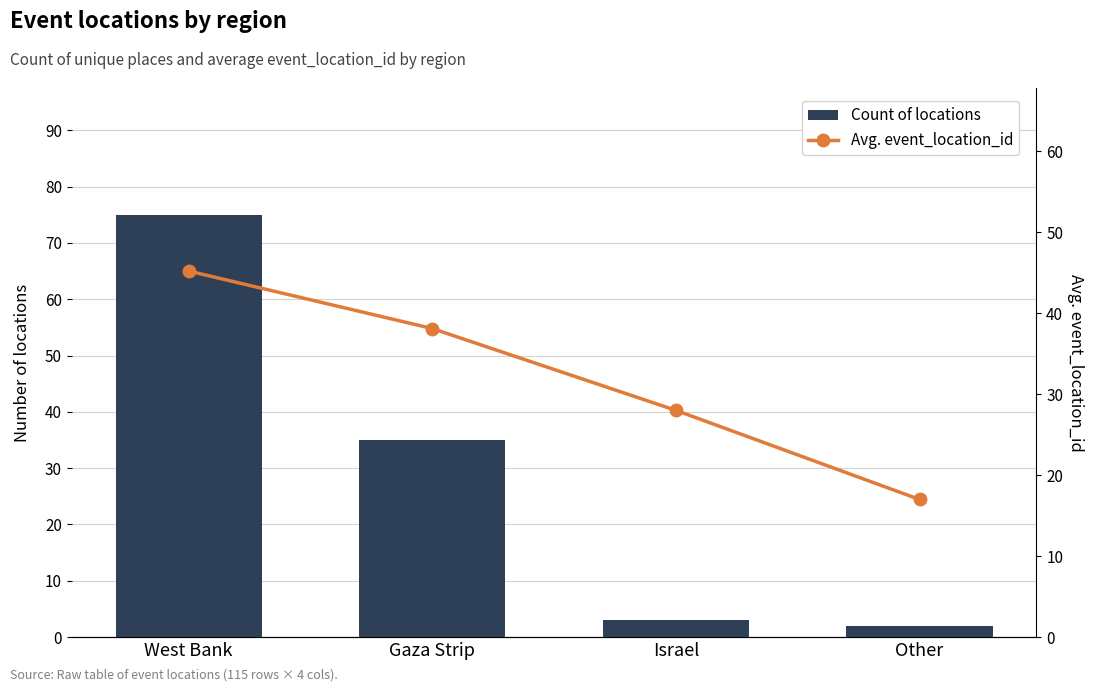

Which series has the largest range (max minus min)?

Count of locations